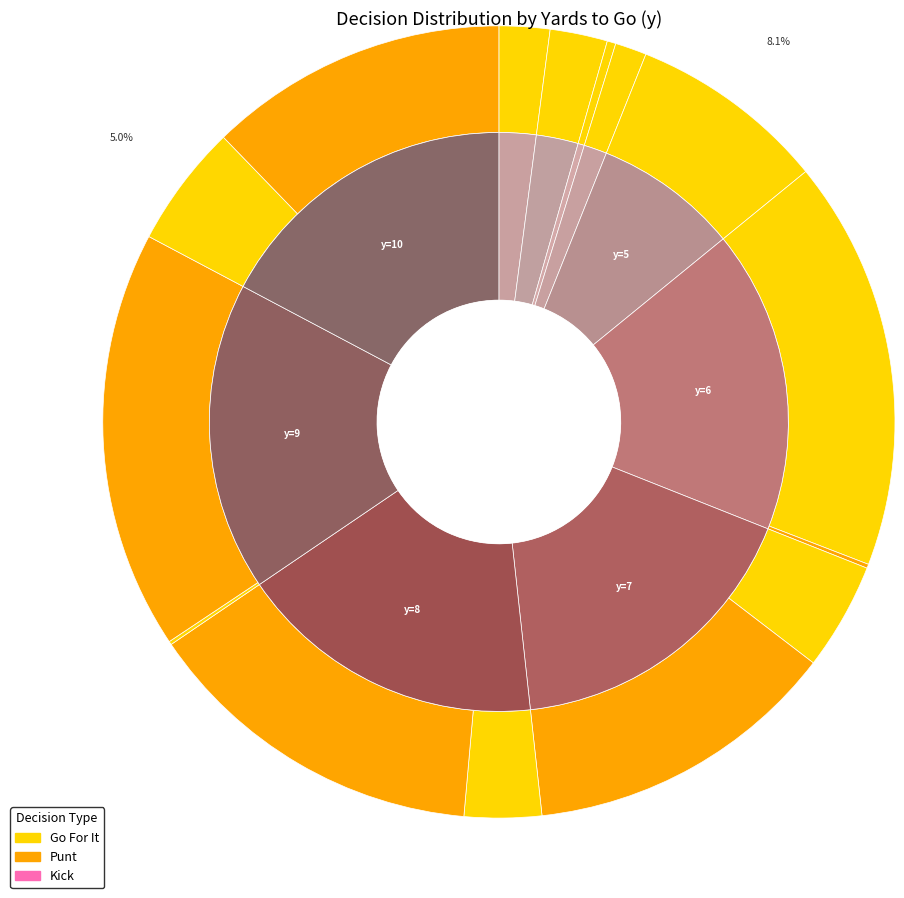

Is there a majority slice in this chart?

No